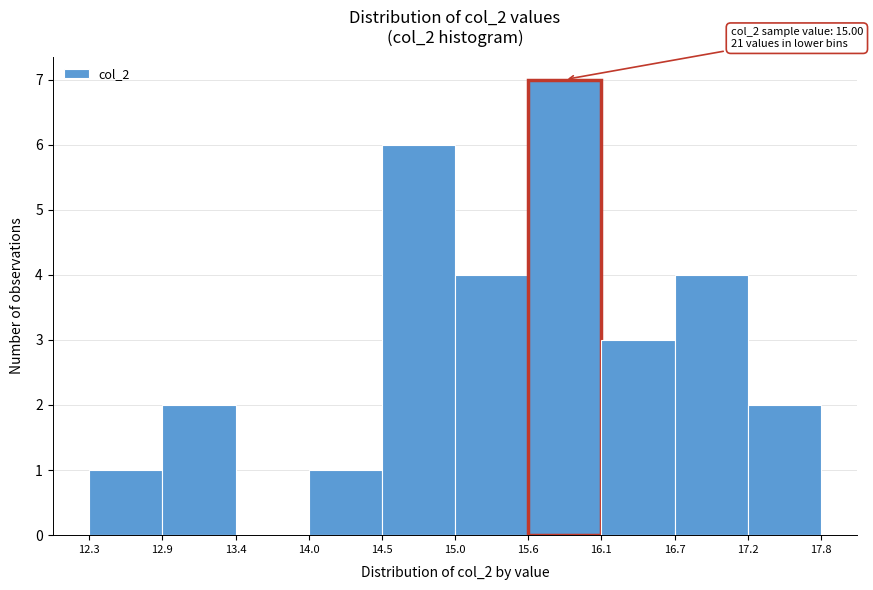

Over which range of the x-axis is the bar tallest?

15.6 to 16.1